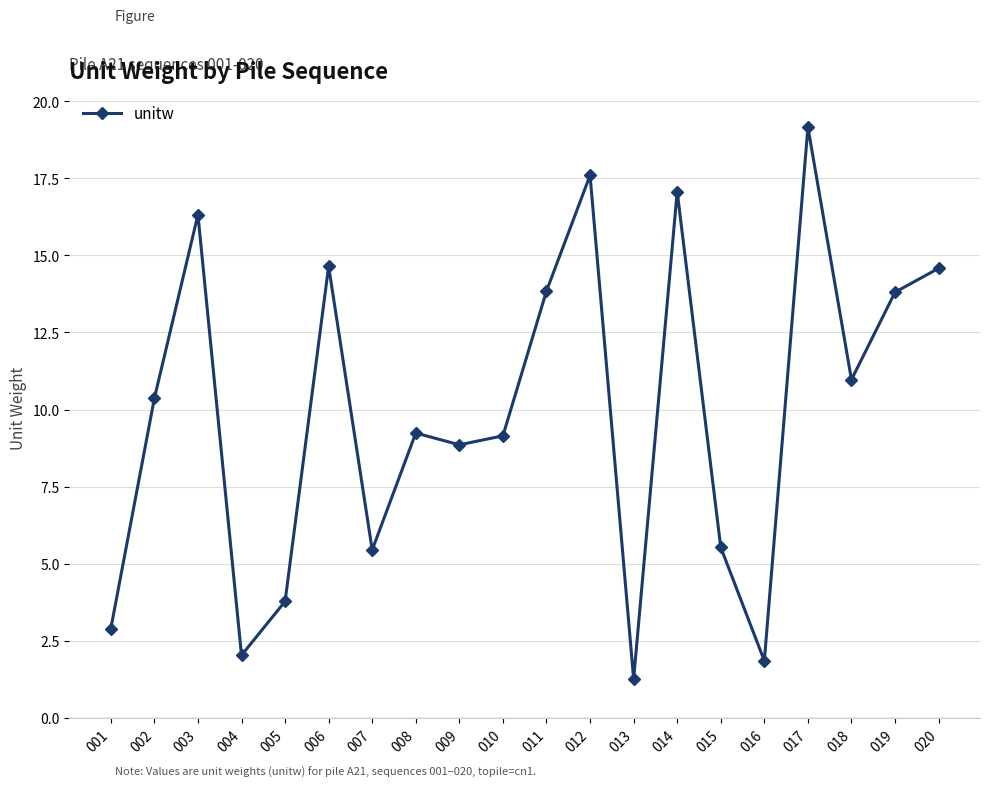

Reading right to left, what are all the values shown in this chart?

020=14.6	019=13.8	018=11.0	017=19.2	016=1.9	015=5.5	014=17.1	013=1.3	012=17.6	011=13.8	010=9.1	009=8.9	008=9.2	007=5.4	006=14.6	005=3.8	004=2.0	003=16.3	002=10.4	001=2.9